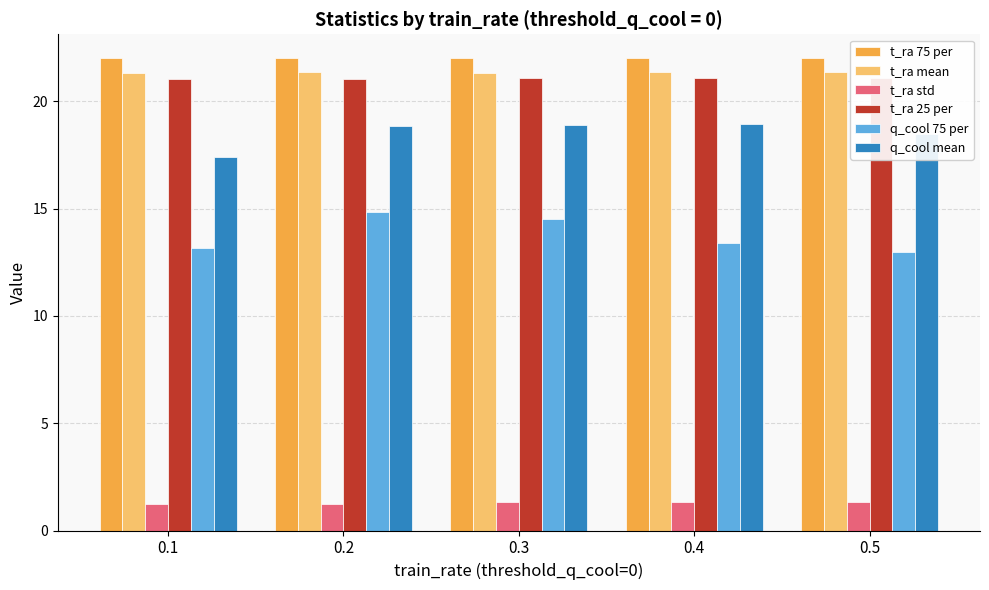

How many bars are there in total?

30